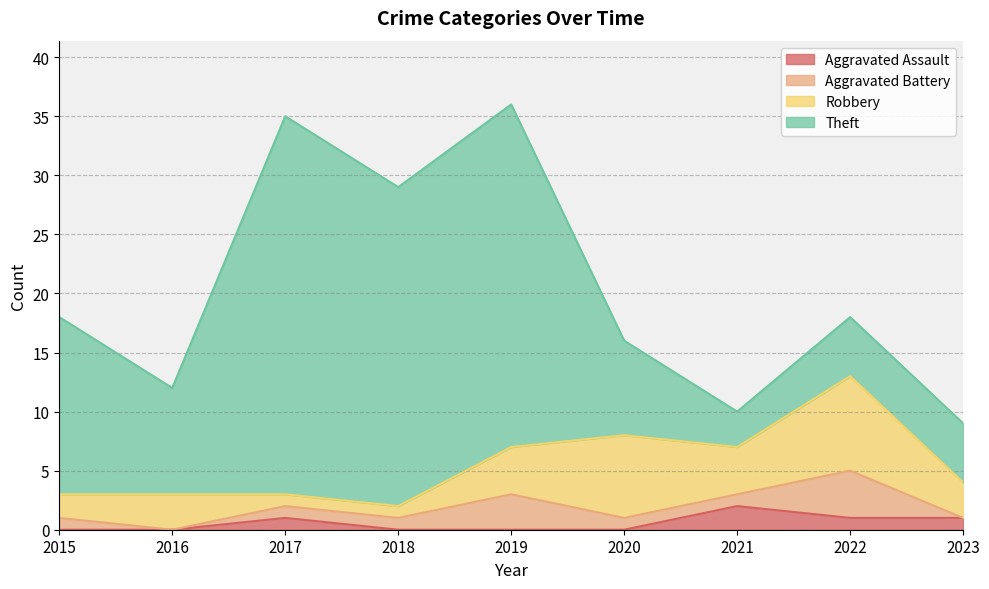

How many positive values does the Aggravated Assault series have?

4